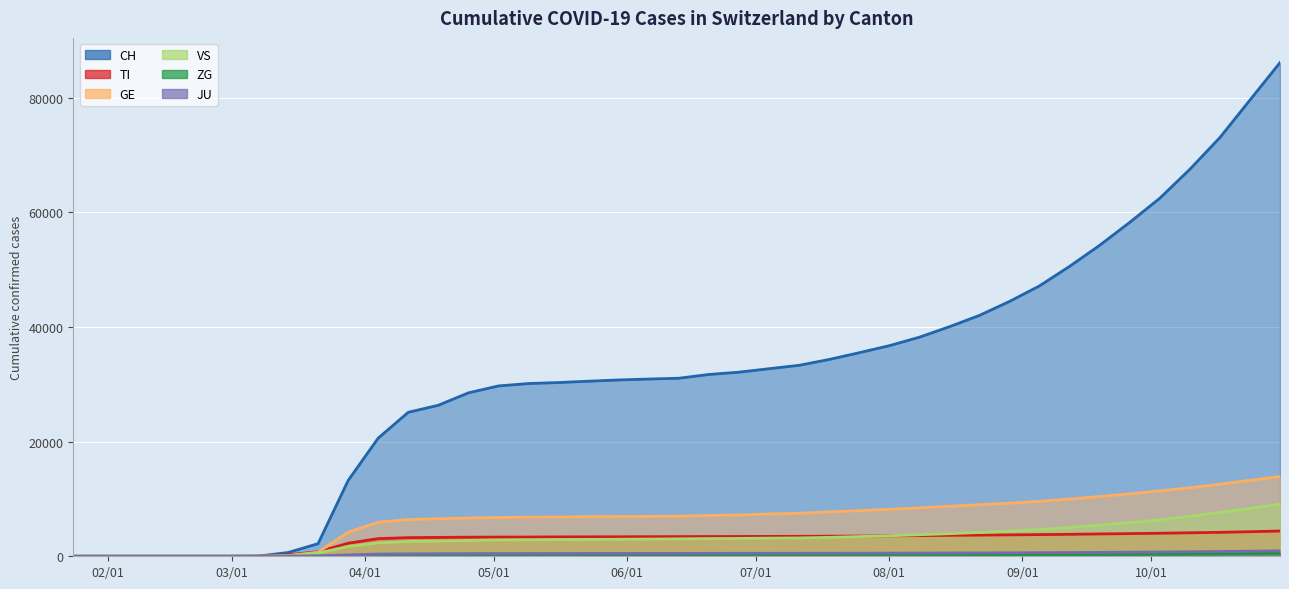

The value of TI at 2020-06-27 is 3454. True or false?

True